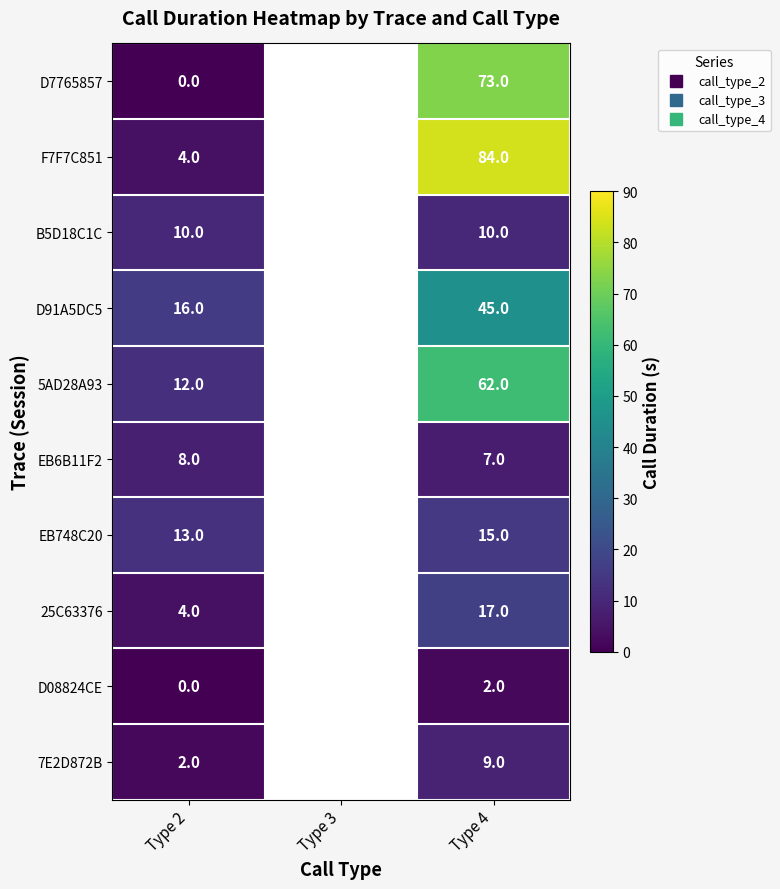

At Type 2, list the series in order from smallest to largest.

D7765857, D08824CE, 7E2D872B, F7F7C851, 25C63376, EB6B11F2, B5D18C1C, 5AD28A93, EB748C20, D91A5DC5